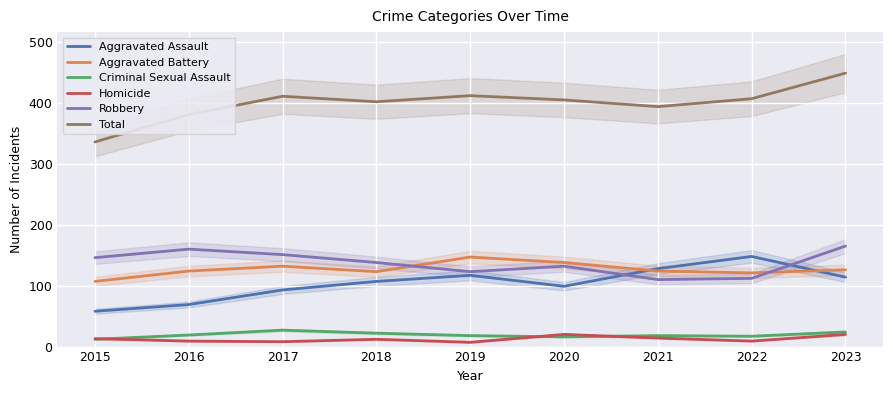

Is the value of Criminal Sexual Assault at 2022 greater than the value of Aggravated Assault at 2021?

No